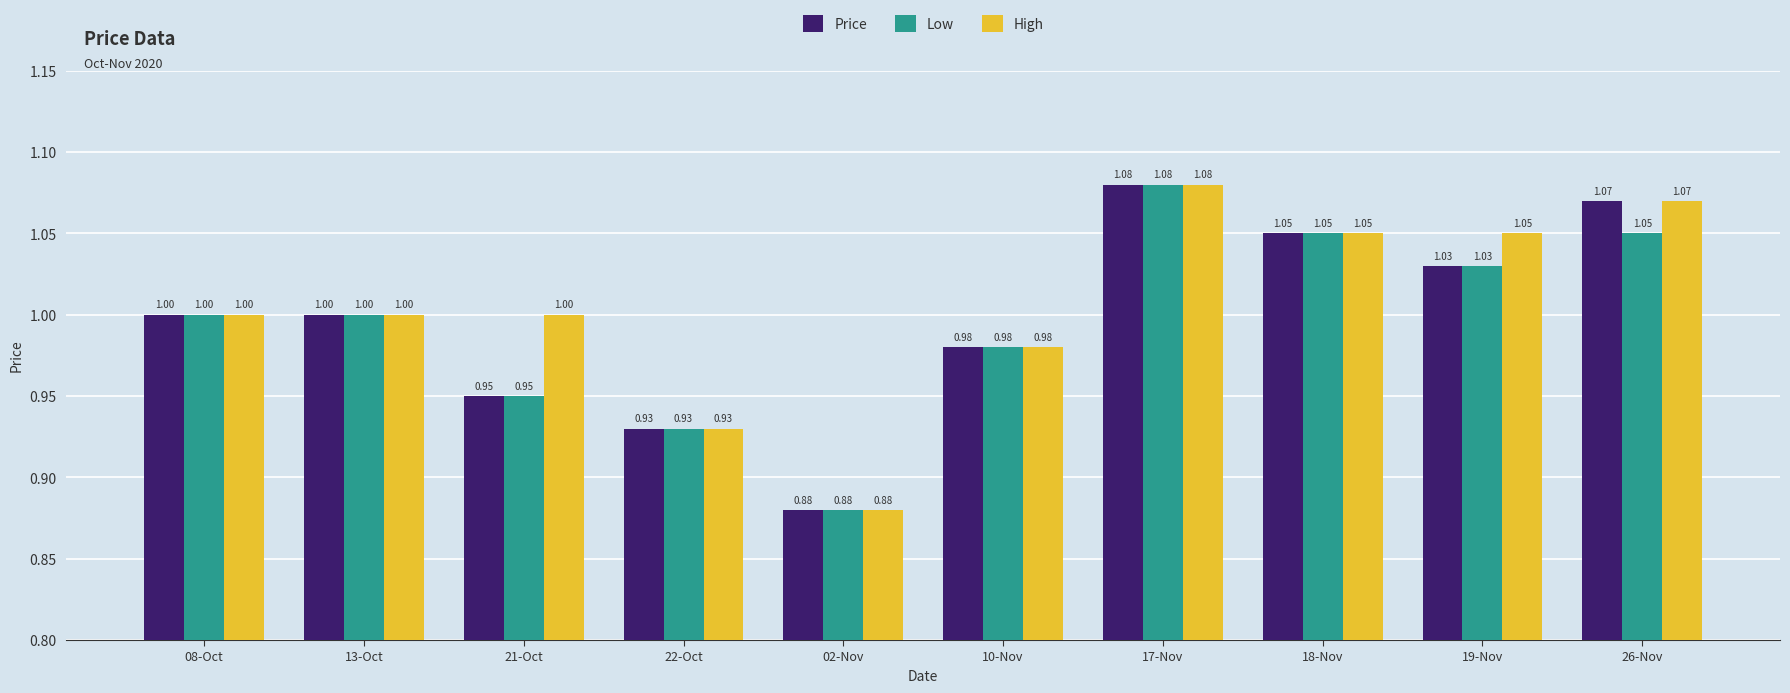

What is the label of the 9th bar from the right?

13-Oct